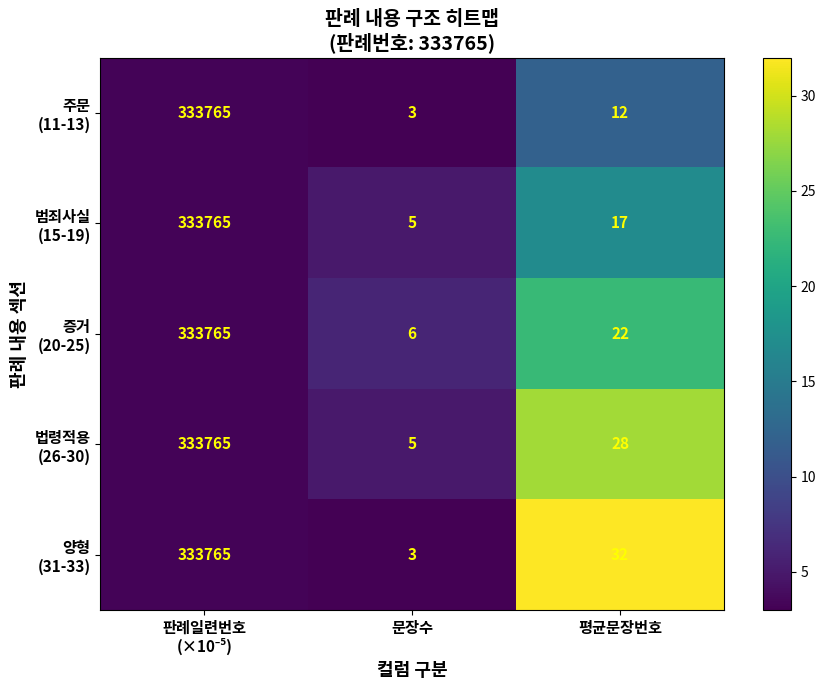

How many categories are shown in the chart?

3